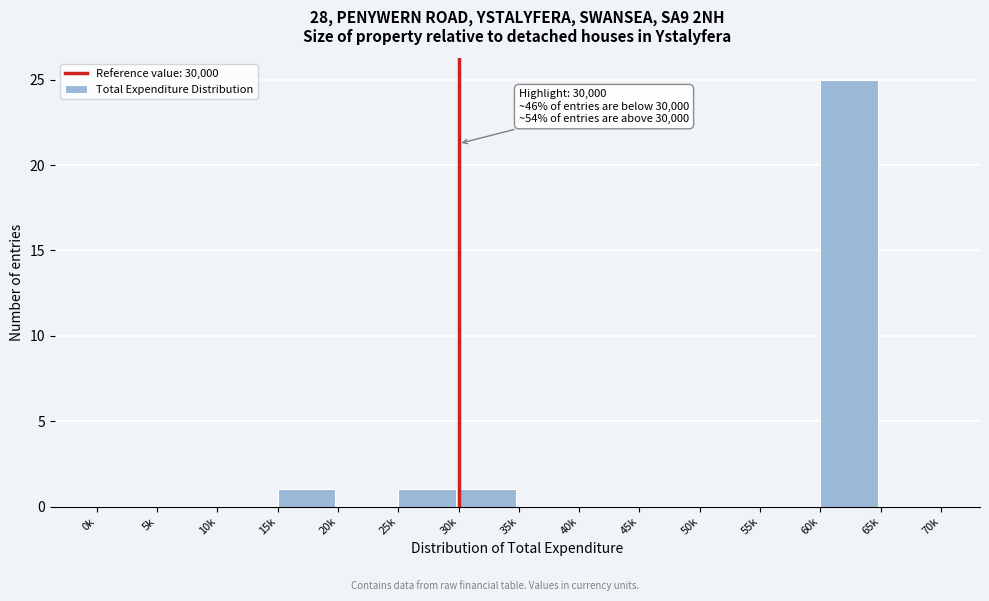

Reading left to right, extract all data points from this chart.

0k=0	5k=0	10k=0	15k=1	20k=0	25k=1	30k=1	35k=0	40k=0	45k=0	50k=0	55k=0	60k=25	65k=0